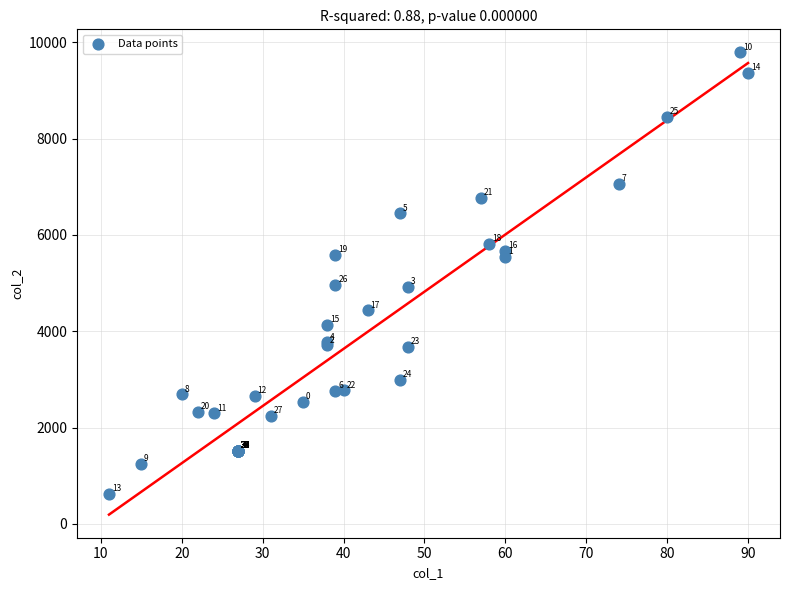

What Y value in the scatter plot is closest to 5203?

4970